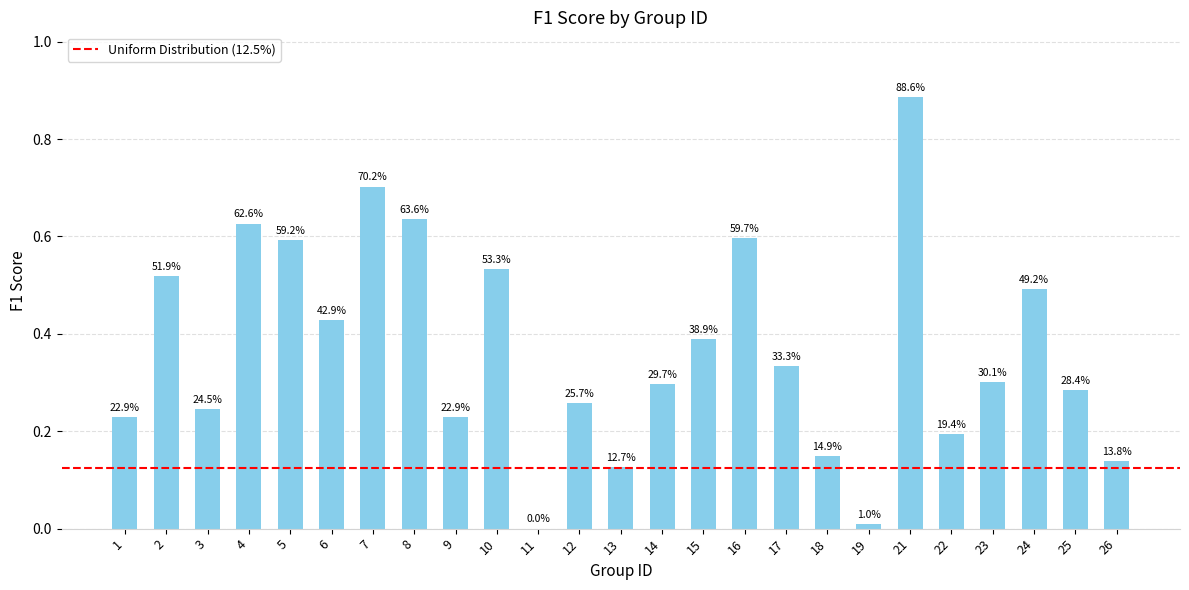

List the labels in order of value, smallest first.

11, 19, 13, 26, 18, 22, 1, 9, 3, 12, 25, 14, 23, 17, 15, 6, 24, 2, 10, 5, 16, 4, 8, 7, 21